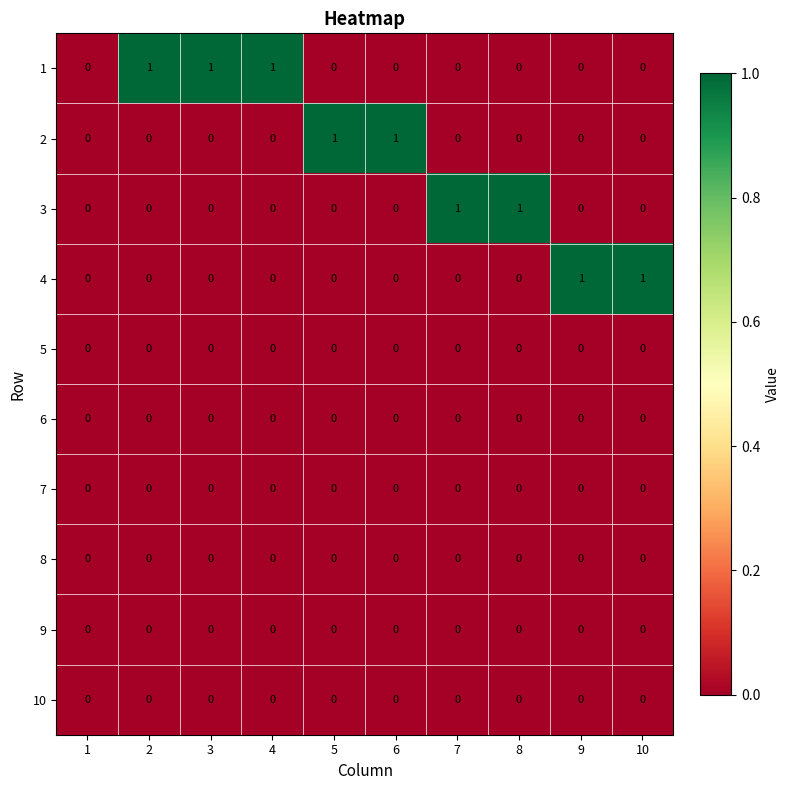

The 4 series shows 0 at 6. True or false?

True